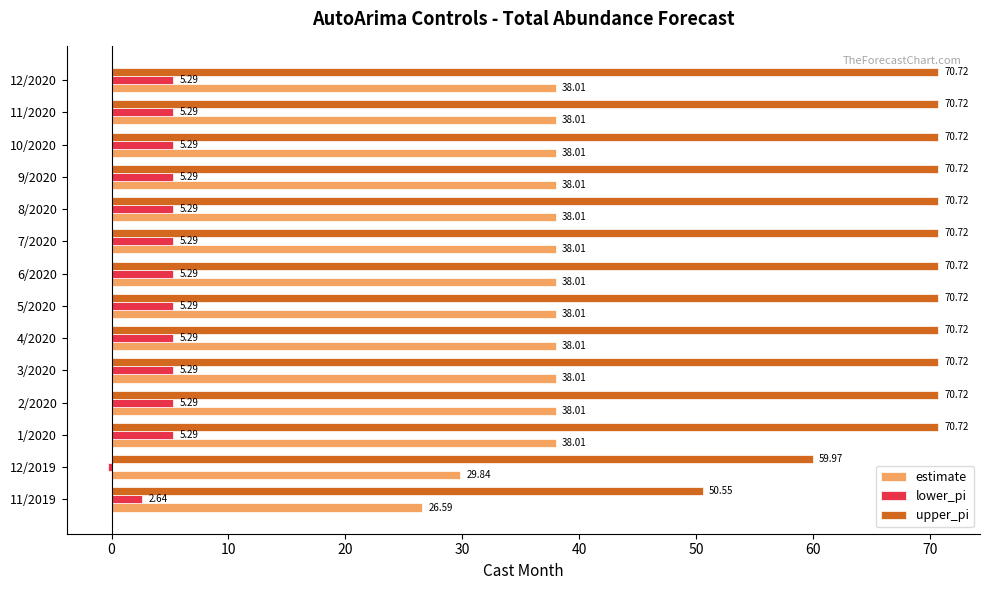

How many categories are shown in the chart?

14